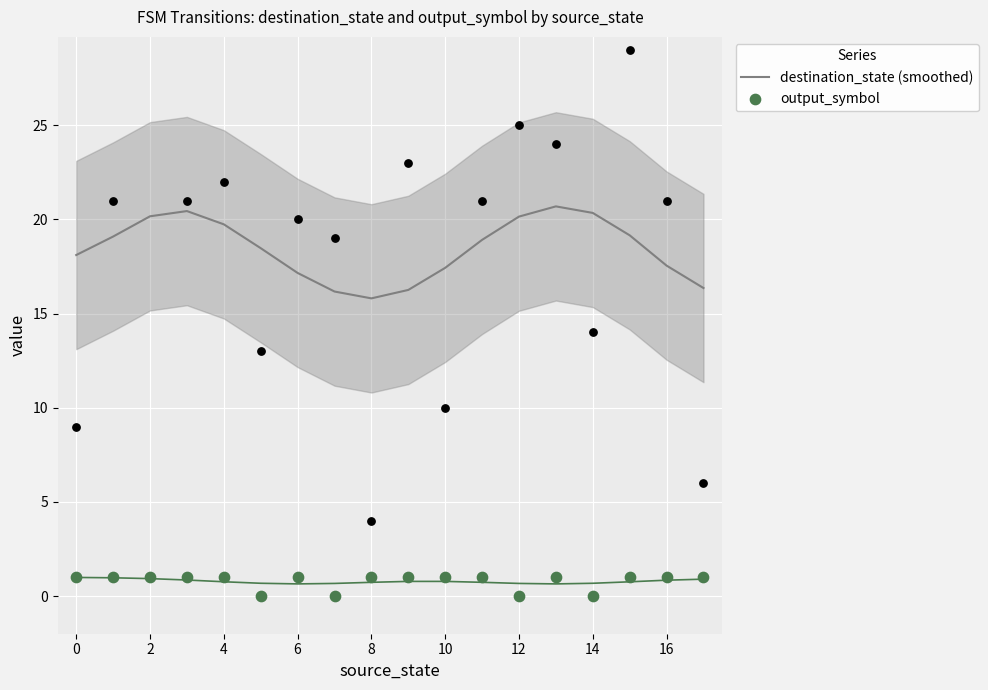

Which series has the largest Y range (max minus min)?

destination_state (smoothed)